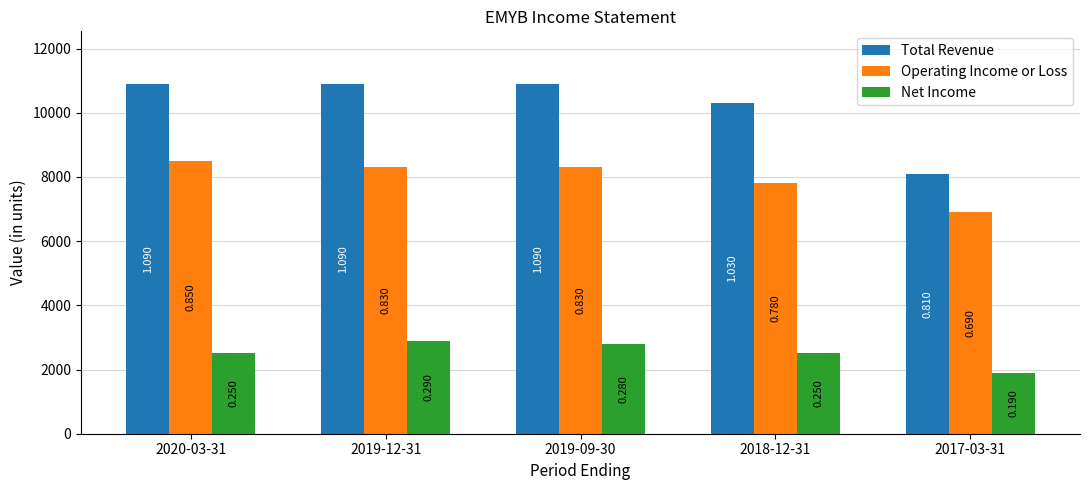

Rank the series at 2018-12-31 from highest to lowest value.

Total Revenue, Operating Income or Loss, Net Income